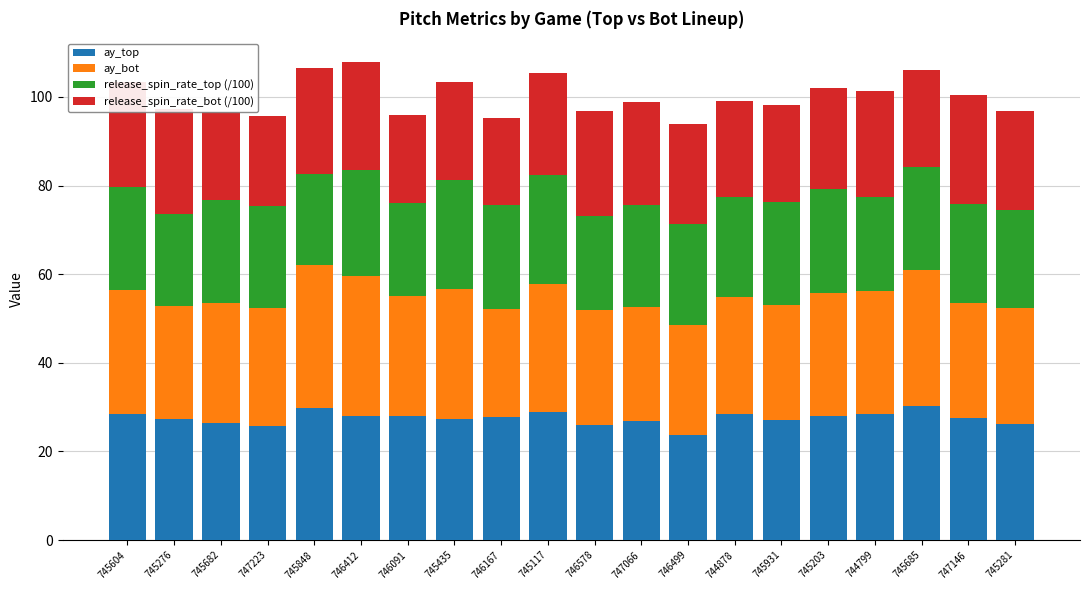

What is the minimum value for ay_top?

23.7